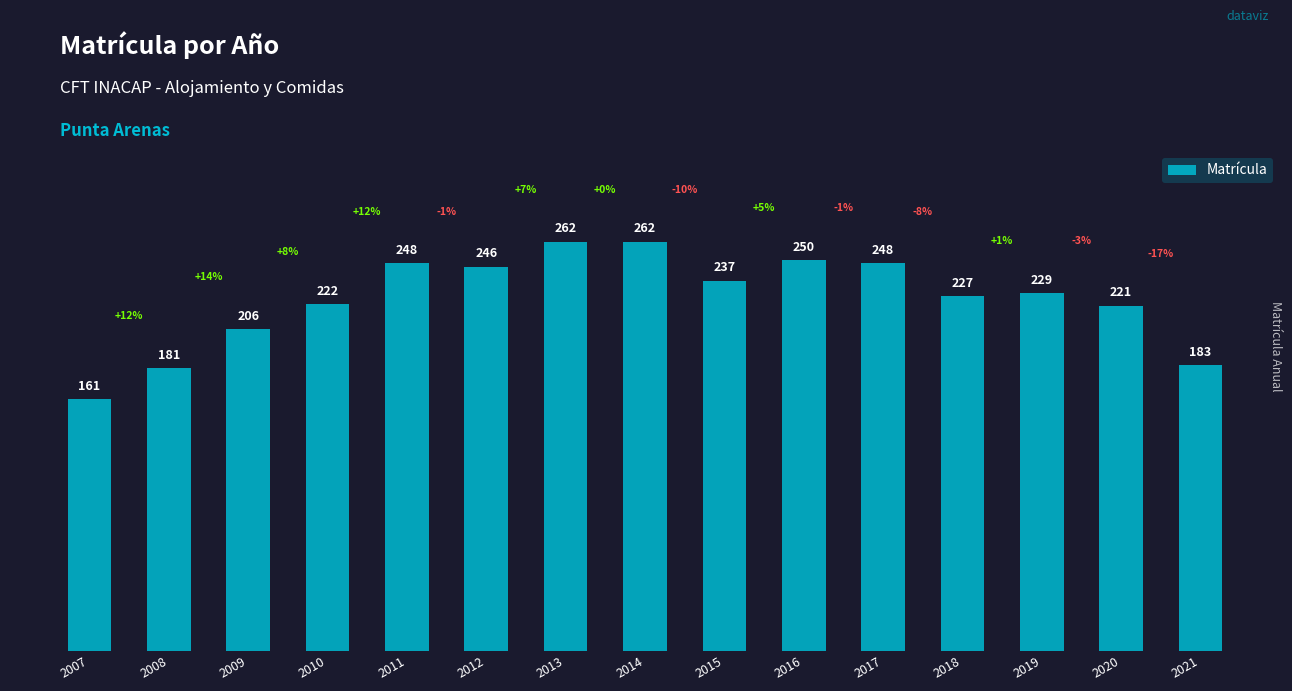

Are the bars grouped side by side (vs. stacked)?

No